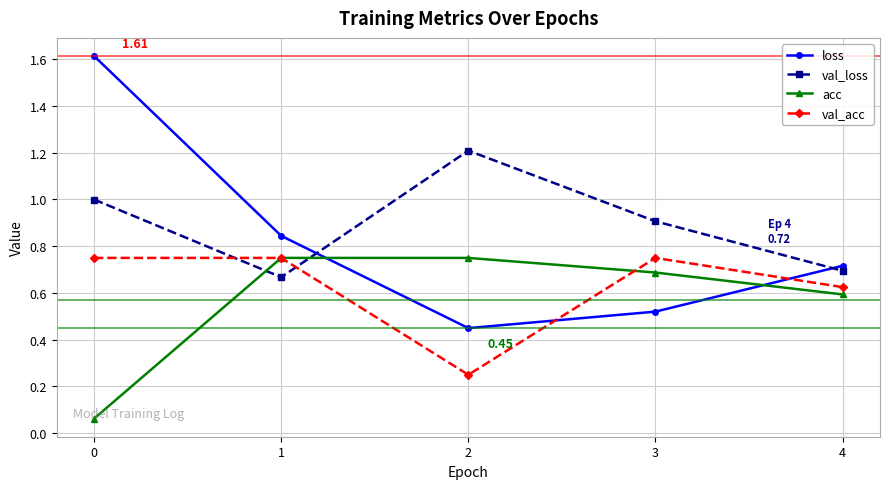

List the series in order of their overall mean, lowest first.

acc, val_acc, loss, val_loss